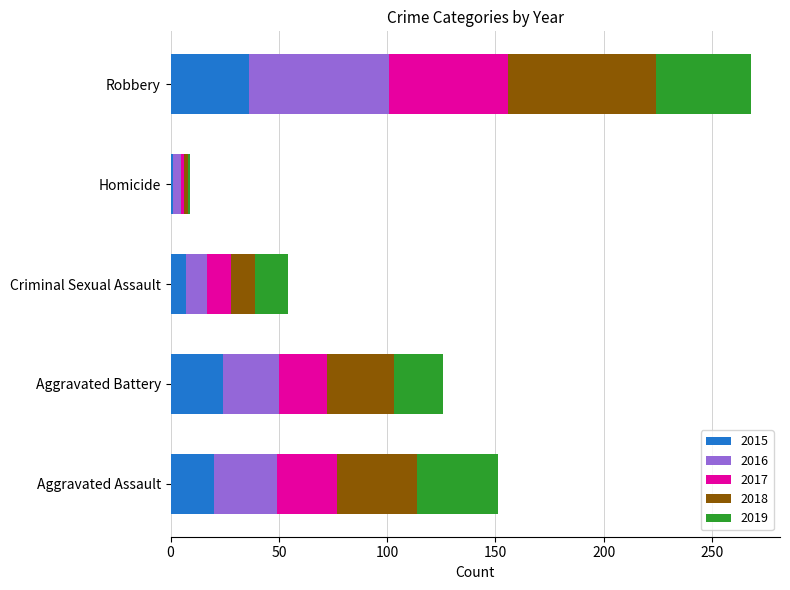

What is the highest value of the 2015 series?

36